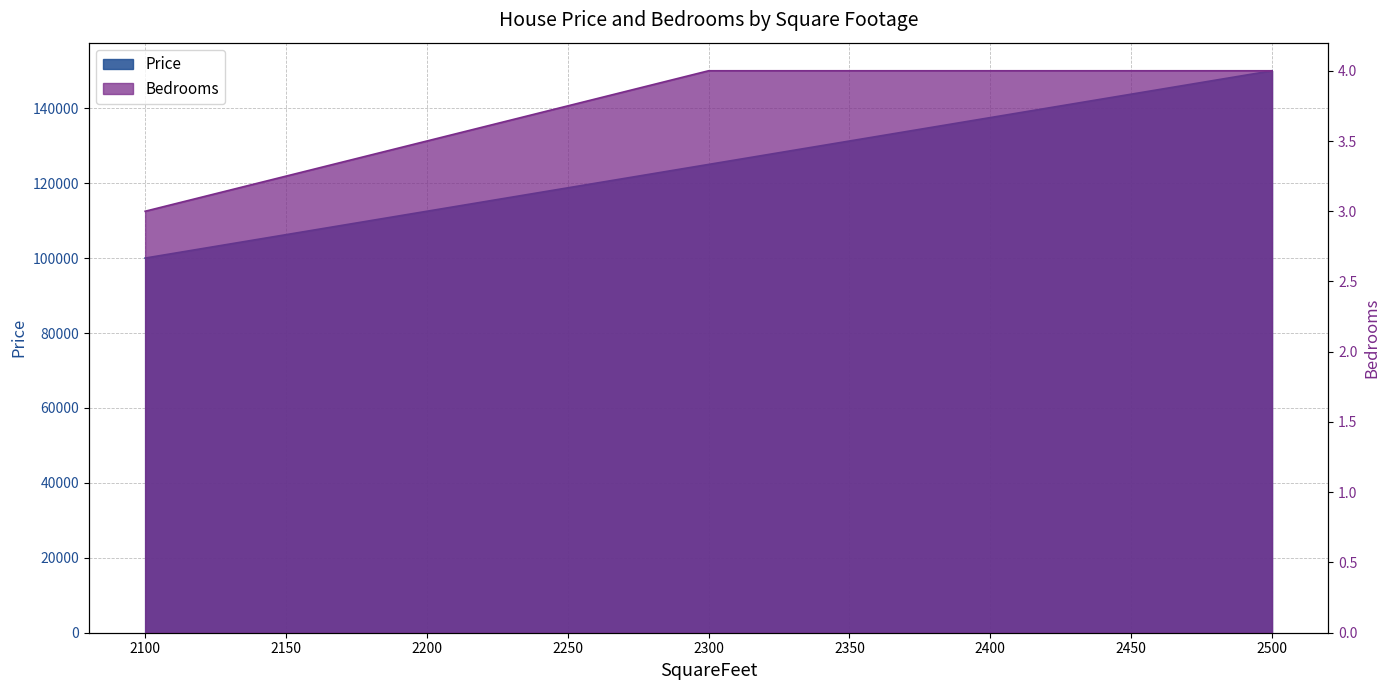

Which series has the largest total across all categories?

Price